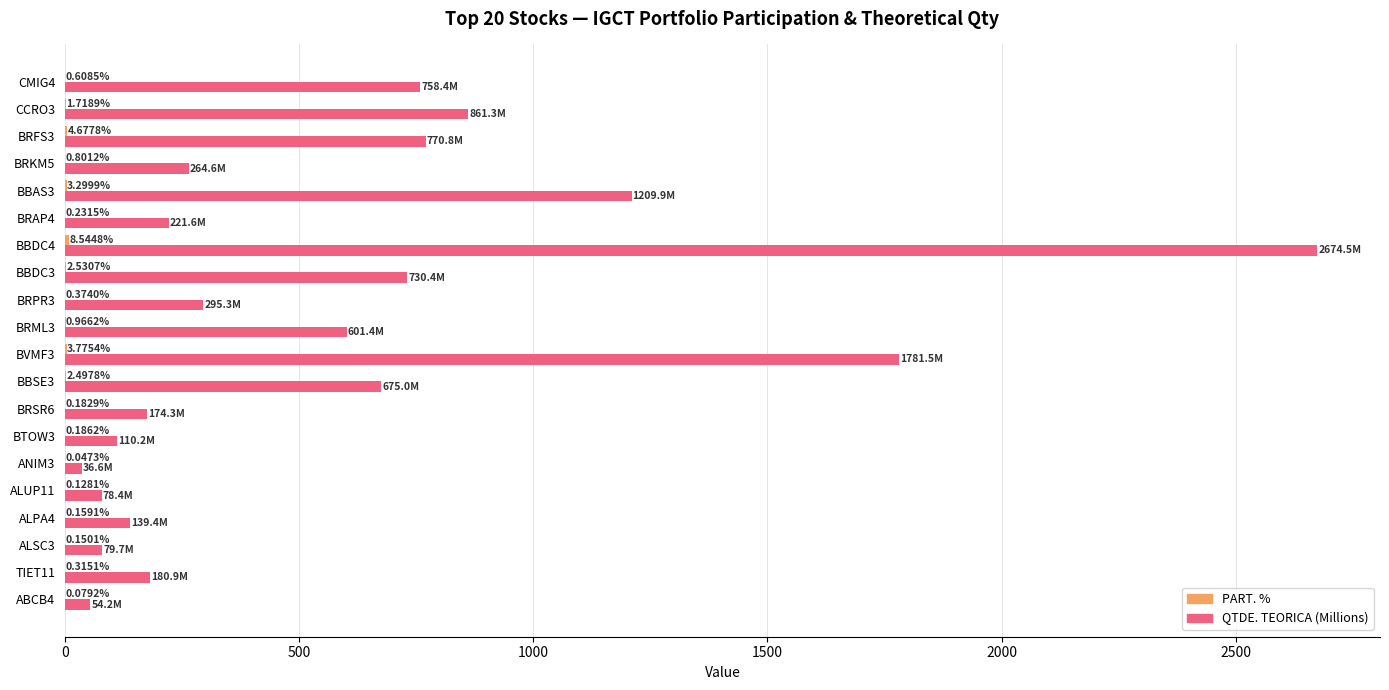

At which category is the sum across all series the highest?

BBDC4